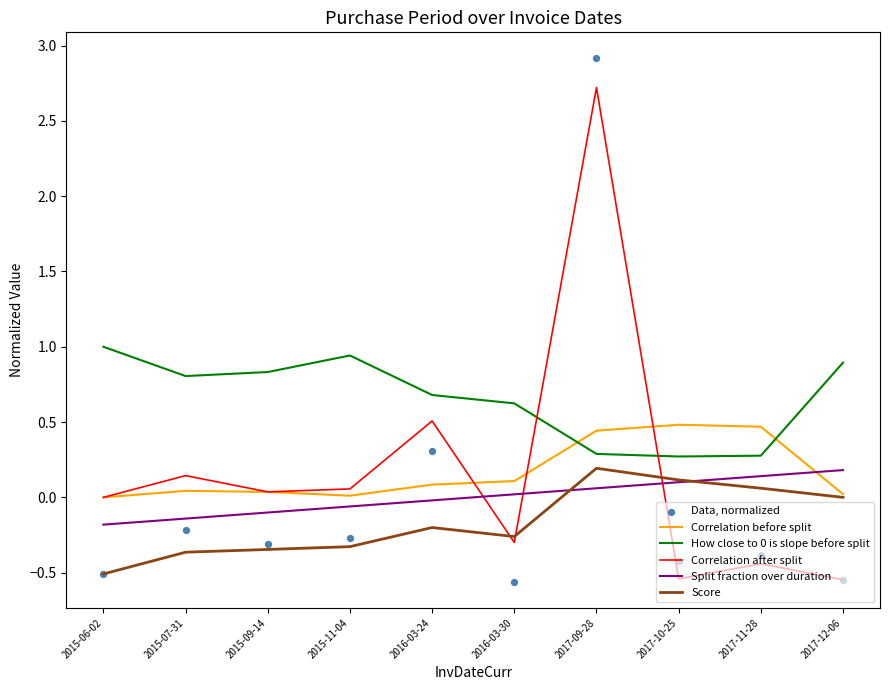

What is the total value across all series at 2015-06-02?

-0.2